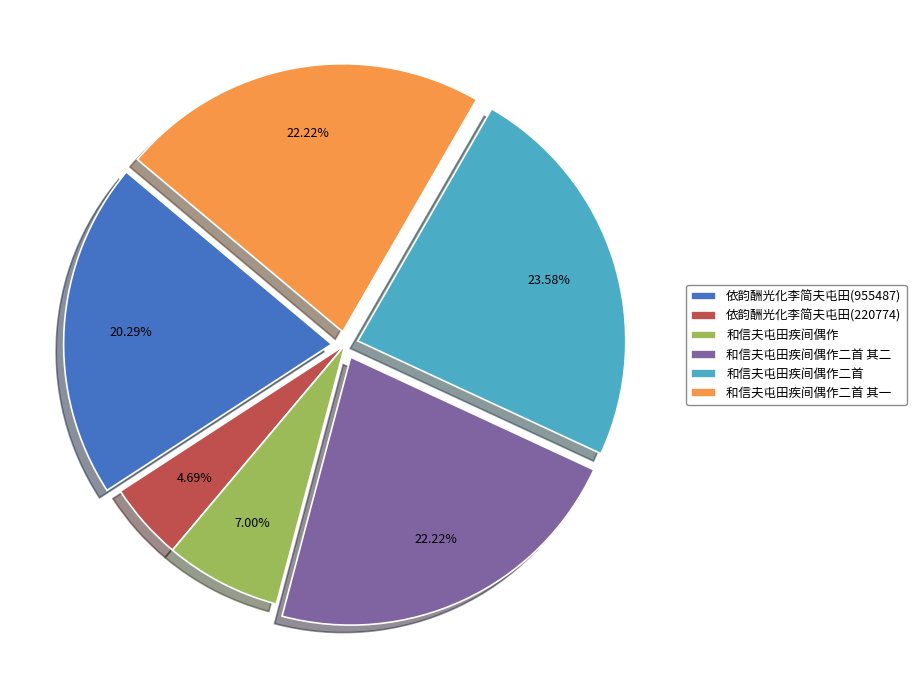

Do 依韵酬光化李简夫屯田(220774) and 和信夫屯田疾间偶作二首 其二 together represent more than half of the pie?

No